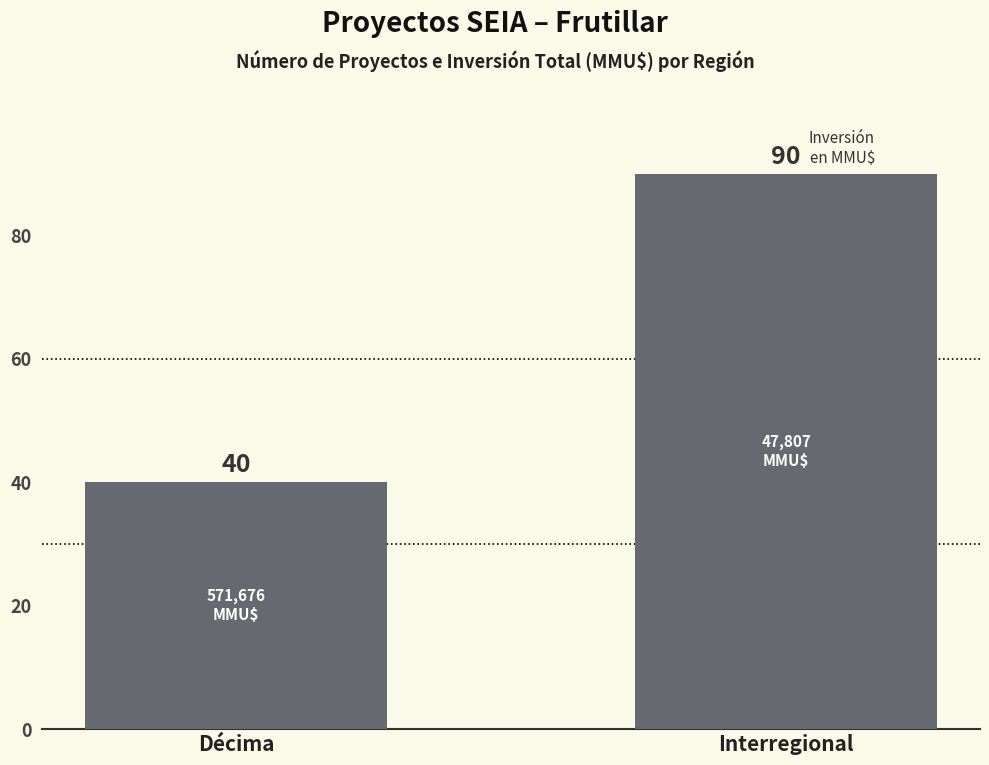

What is the maximum value shown in the chart?

90